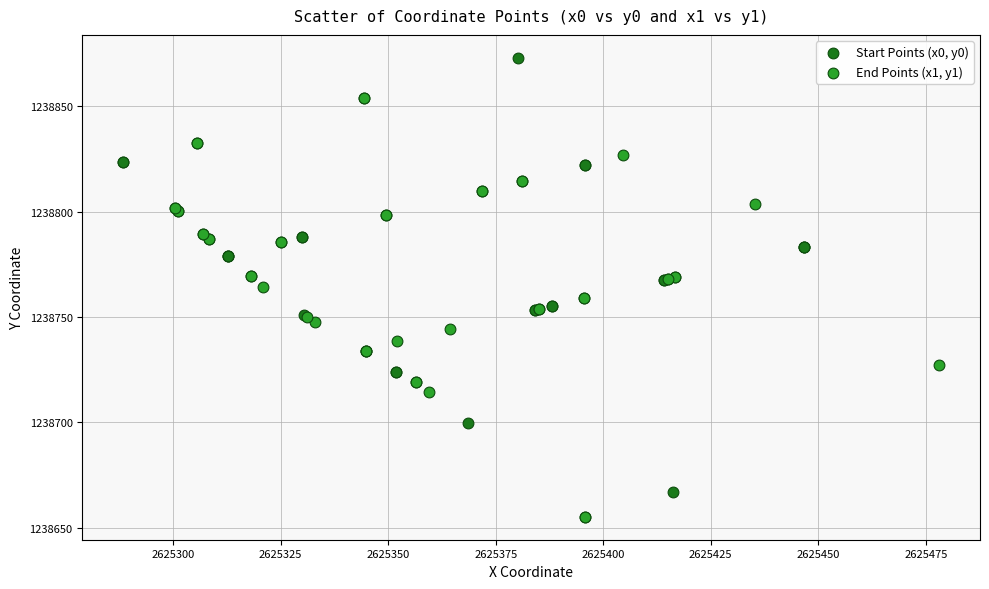

Which series reaches the minimum Y coordinate?

End Points (x1, y1)